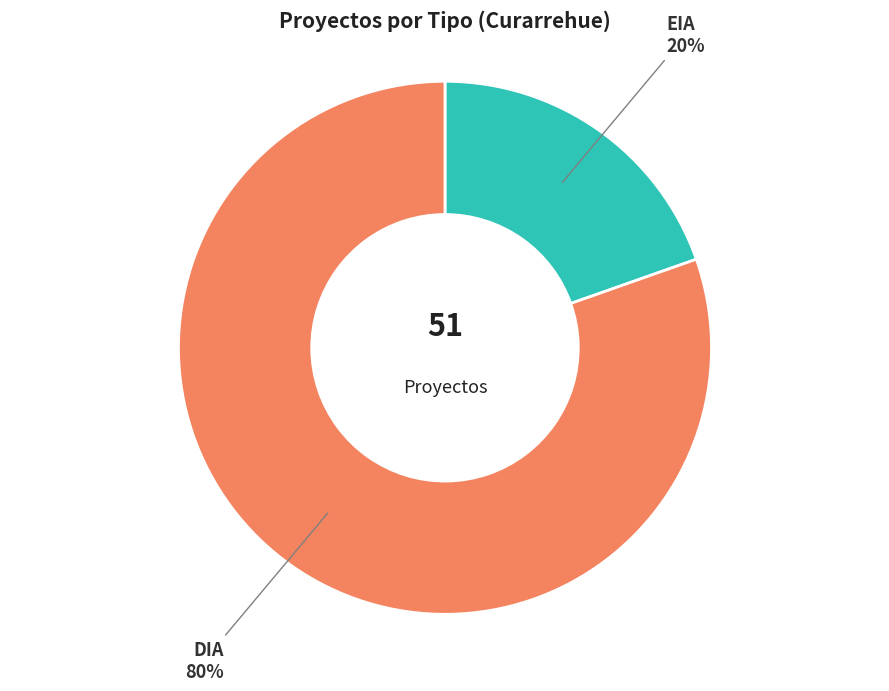

To the nearest percent, what is the average slice percentage?

50%